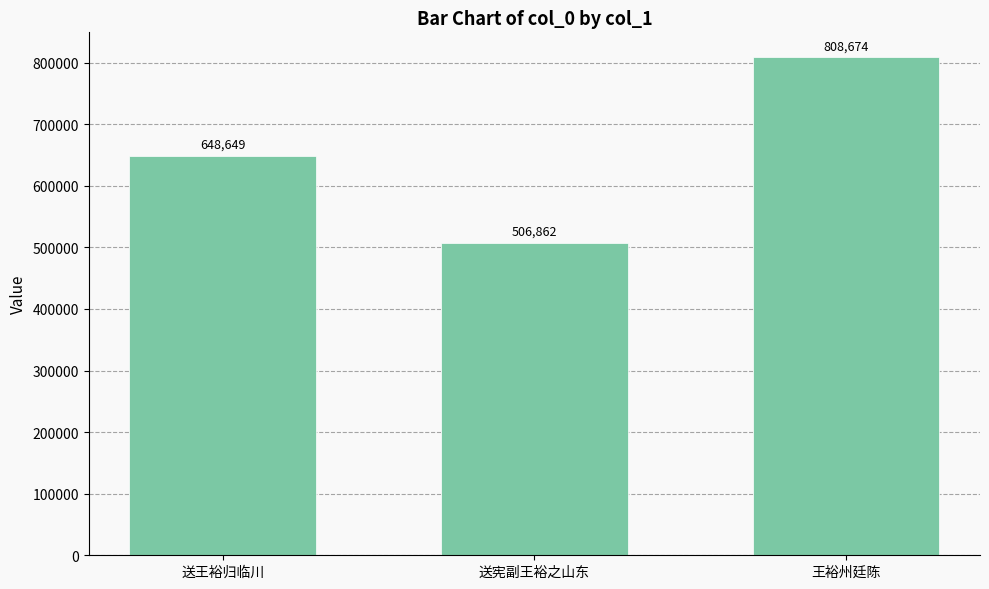

Reading left to right, what are all the values shown in this chart?

648649	506862	808674